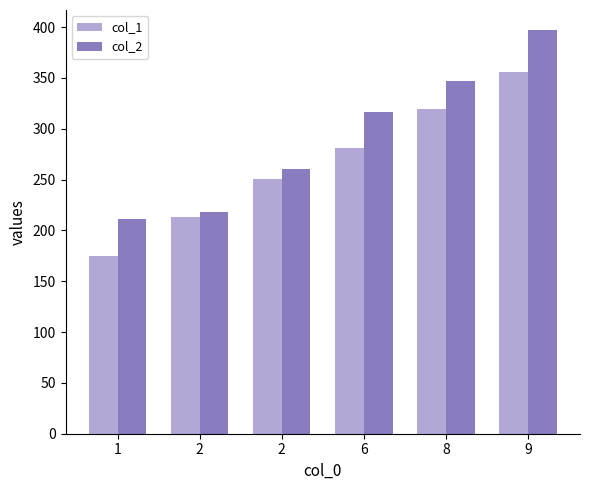

At which label does col_2 reach its peak?

9